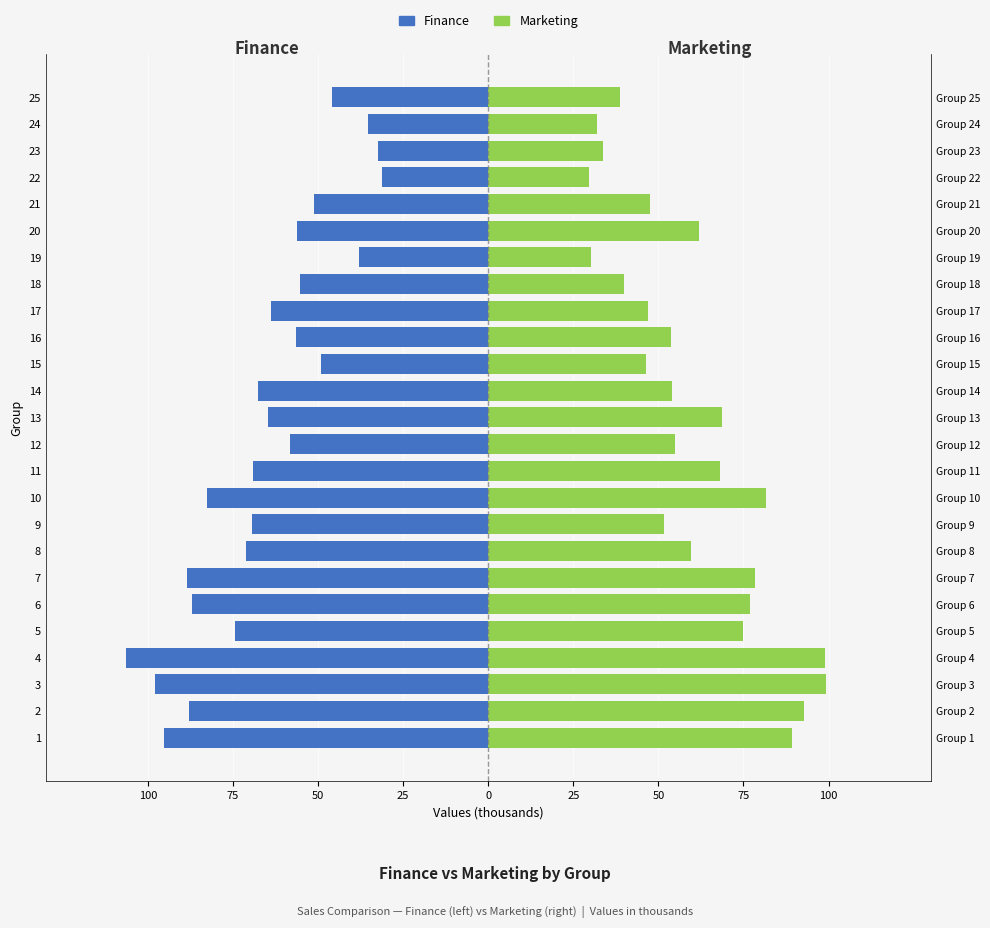

Reading right to left, extract all data points from this chart.

Finance: -45.8	-35.3	-32.5	-31.2	-51.1	-56.2	-37.9	-55.4	-63.7	-56.6	-49.3	-67.7	-64.7	-58.2	-69.1	-82.6	-69.4	-71.2	-88.7	-87.1	-74.6	-106.3	-98.1	-88.0	-95.2
Marketing: 38.8	32.0	33.7	29.7	47.4	62.0	30.1	40.0	46.8	53.6	46.5	54.1	68.7	55.0	68.1	81.6	51.6	59.5	78.3	77.0	74.8	99.0	99.2	92.7	89.3